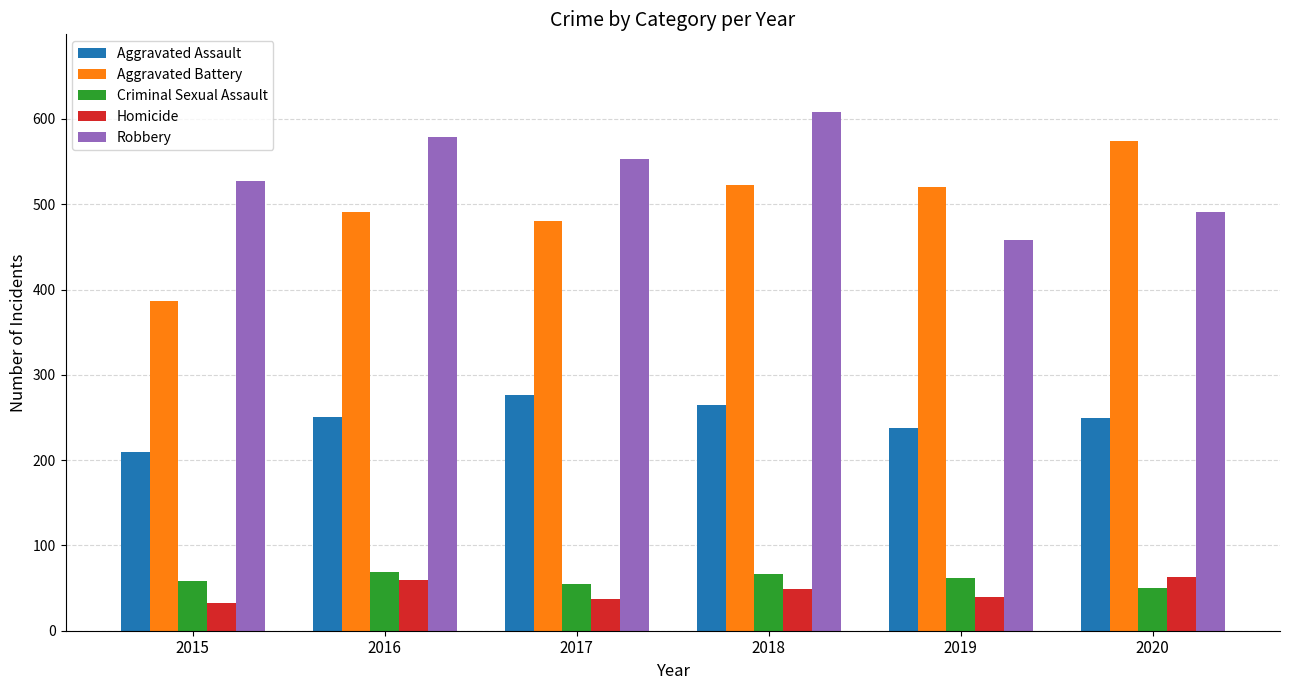

The value of Homicide at 2015 is 32. True or false?

True